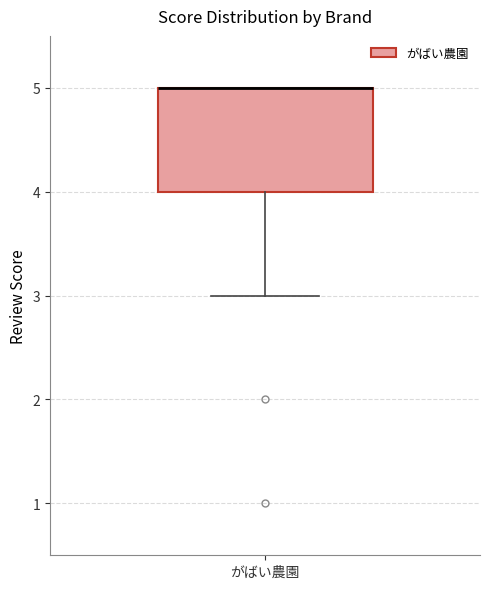

Read this box plot against the y-axis: the position of the median line, the range covered by the box, and the ends of both whiskers. The values are not printed on the chart, so give them approximately, as read against the axis.

median 5 (drawn on the box's upper edge), box 4 to 5, whiskers 3 to 5